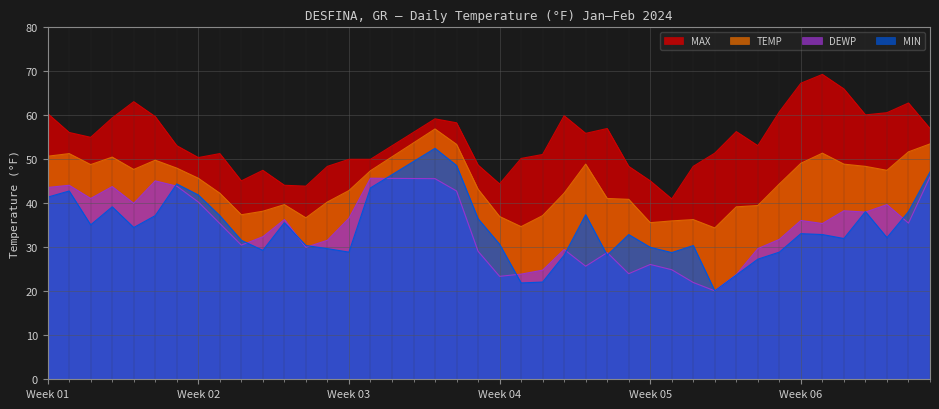

At which category does DEWP reach its first local peak?

2024-01-02